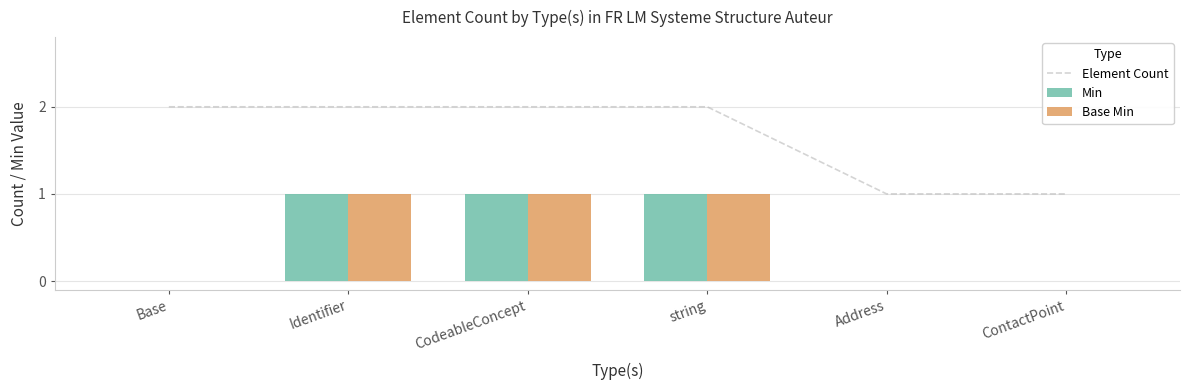

Which series has the largest range (max minus min)?

Element Count